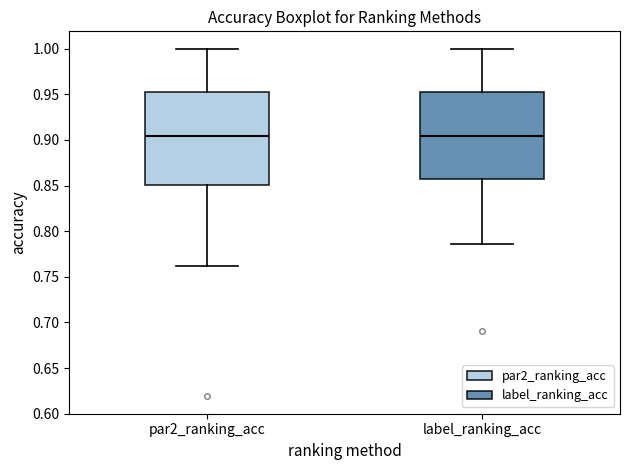

Which box is the tallest, from its lower edge to its upper edge?

par2_ranking_acc